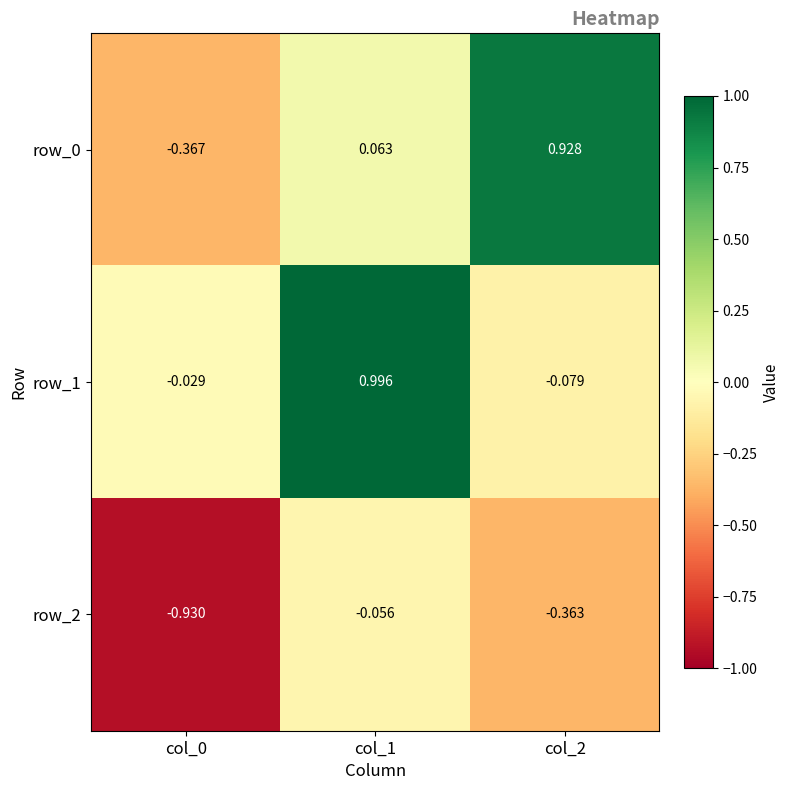

Is the value of row_1 at col_2 greater than the value of row_0 at col_2?

No